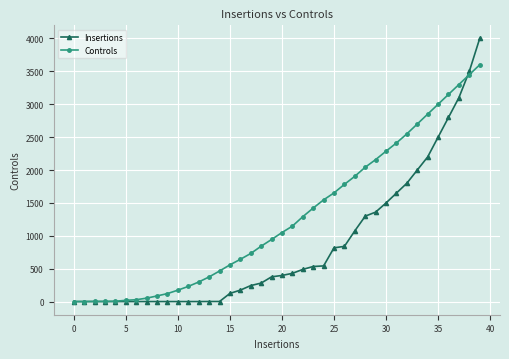

List the series in order of their overall mean, lowest first.

Insertions, Controls